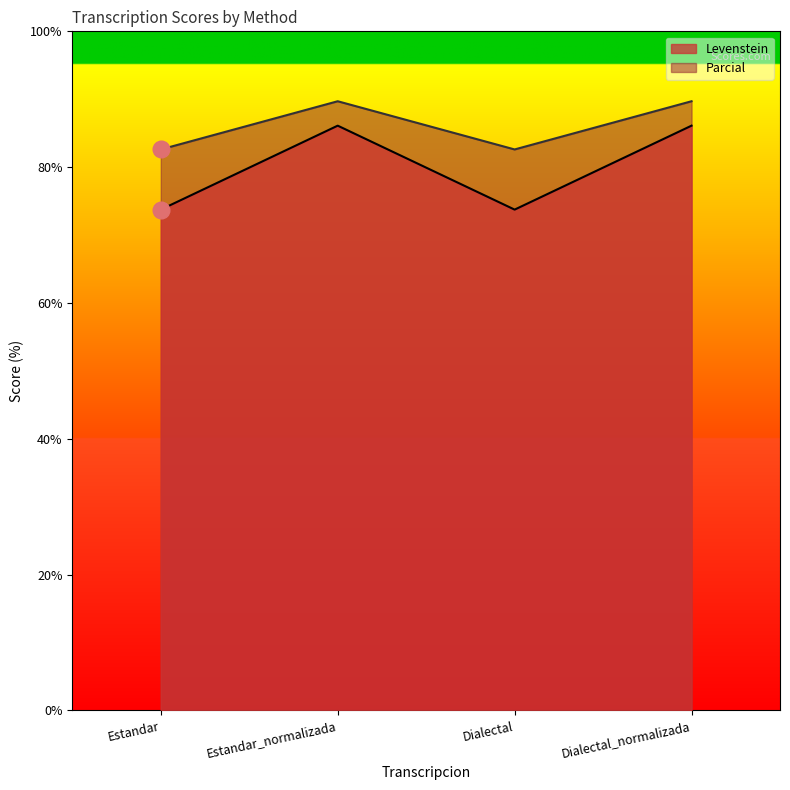

True or false: Parcial has a value of 89.7 at Dialectal_normalizada.

True